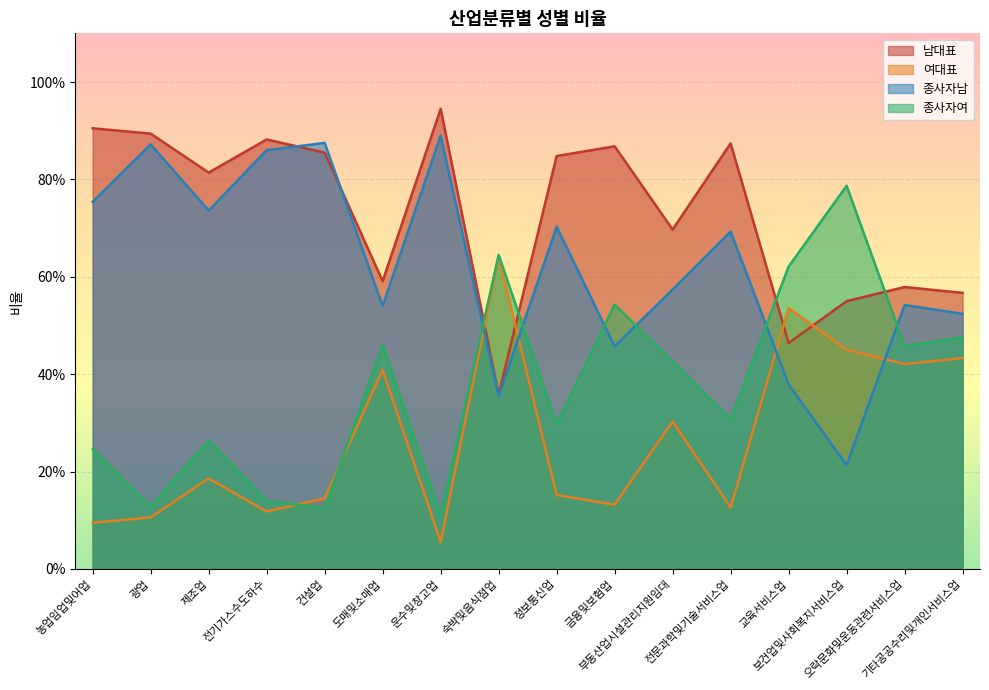

What is the label of the 3rd point from the right?

보건업및사회복지서비스업